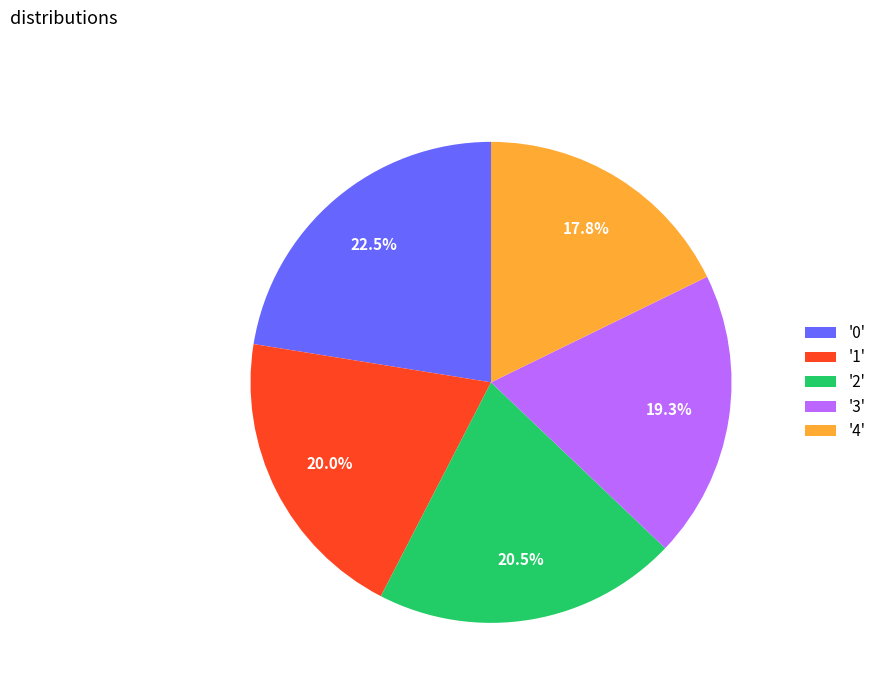

Is the sum of '0' and '2' greater than half?

No